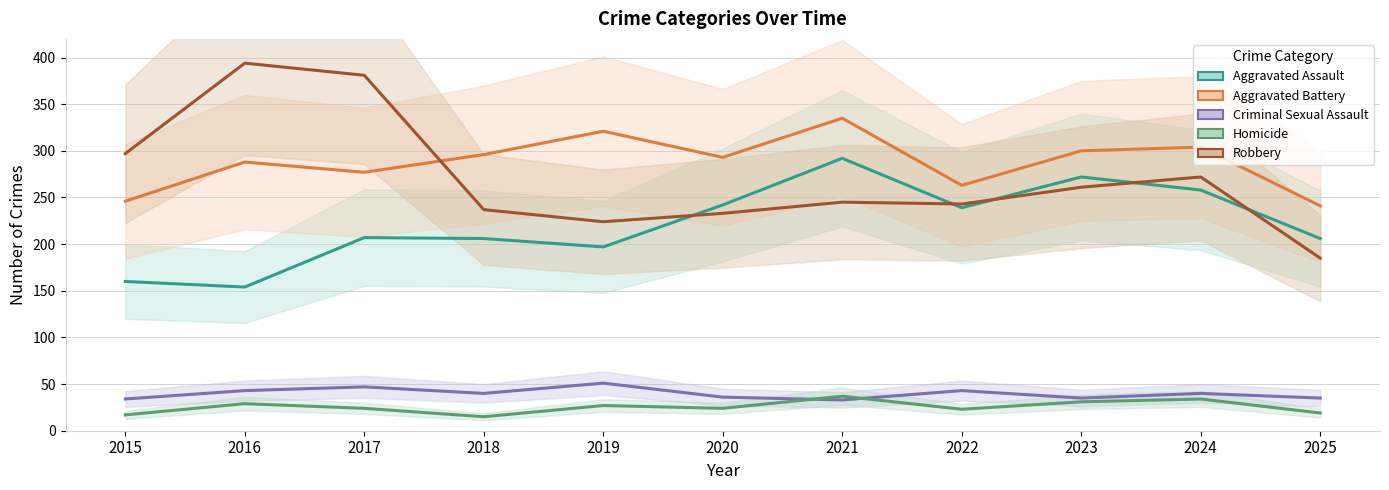

At which label does Aggravated Assault reach its peak?

2021